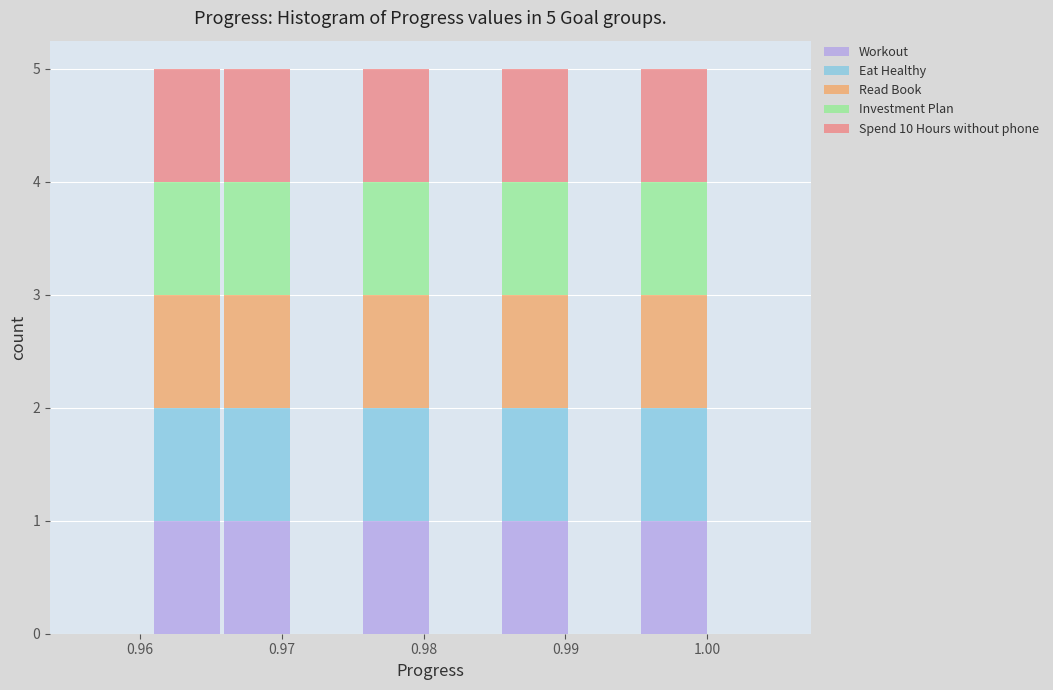

Reading left to right, transcribe this chart: for each stacked bar, give the range it covers on the x-axis and its total height. Neither the bar edges nor the heights are printed on the chart, so give them approximately, as read against the axes.

0.956 to 0.961: 0
0.961 to 0.966: 5
0.966 to 0.971: 5
0.971 to 0.976: 0
0.976 to 0.980: 5
0.980 to 0.985: 0
0.985 to 0.990: 5
0.990 to 0.995: 0
0.995 to 1.000: 5
1.000 to 1.005: 0